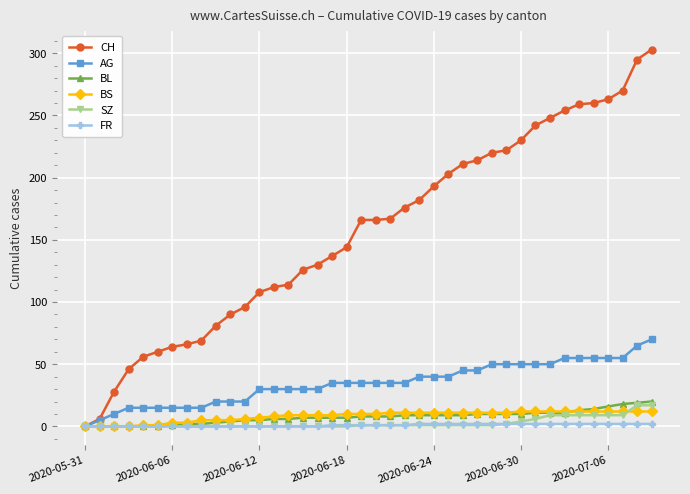

What is the difference between the second highest and minimum values in the BS series?

12